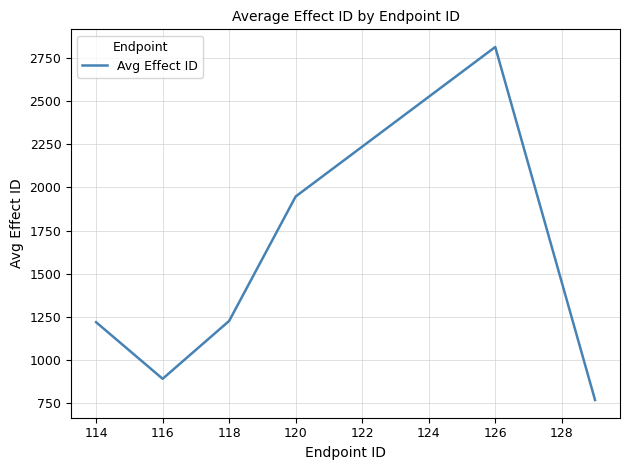

What is the difference between the second highest and second lowest values?

1055.0